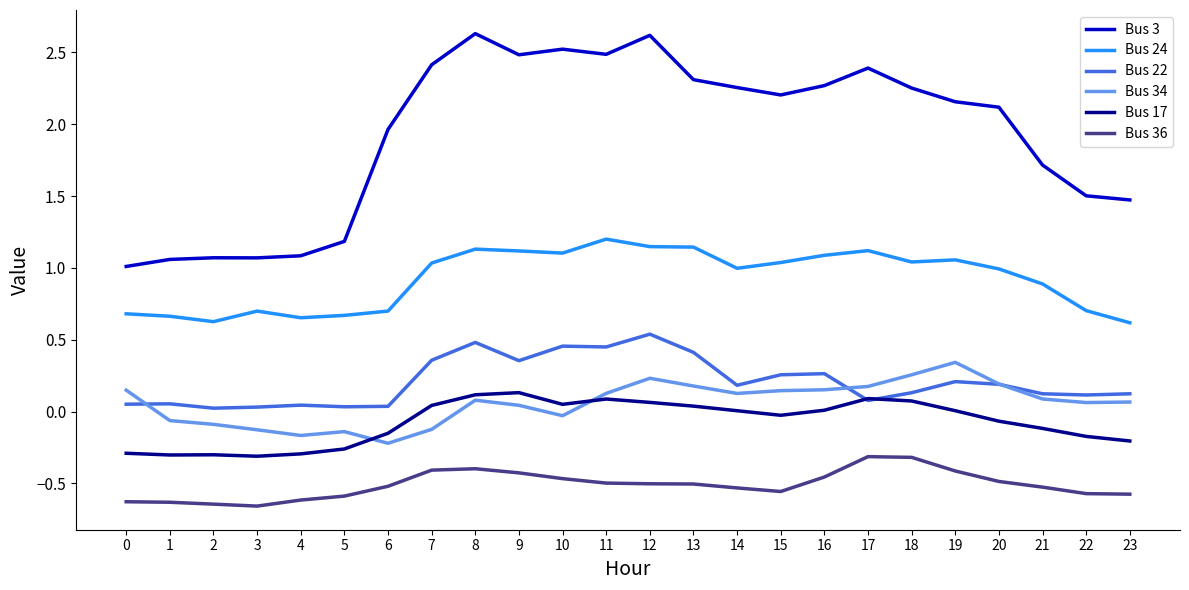

Which category has the highest value in the Bus 22 series?

12